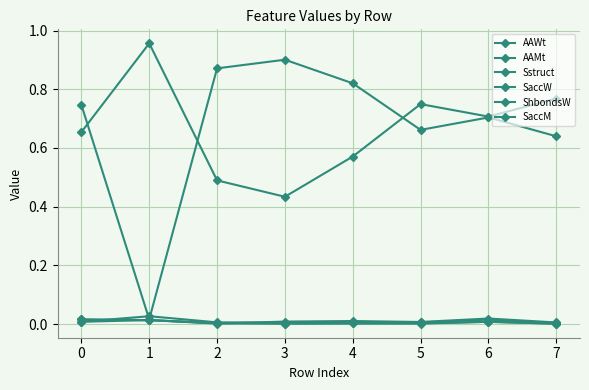

What is the average value of the SaccW series?

0.7